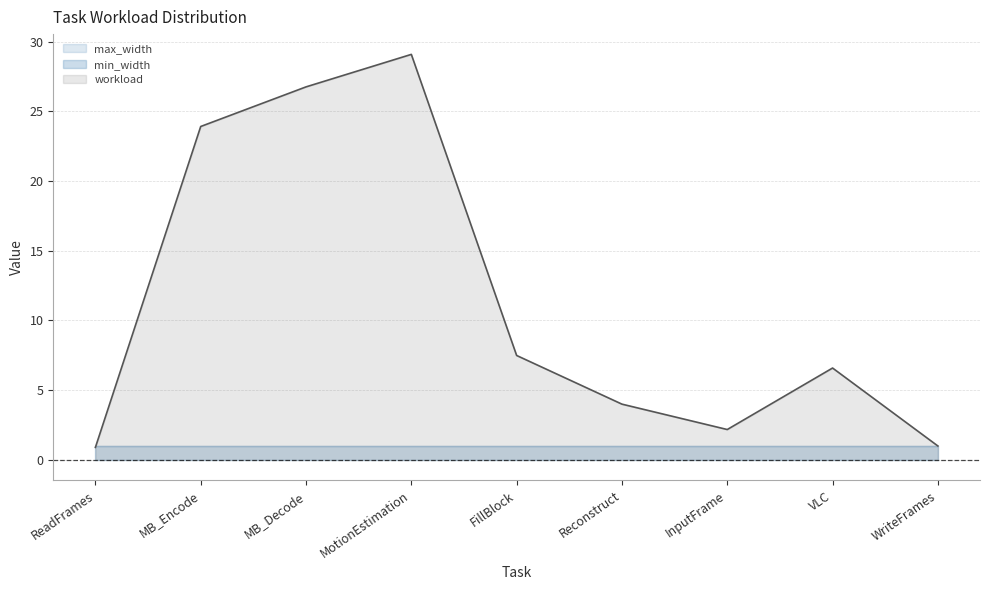

What is the highest value of the min_width series?

1.0